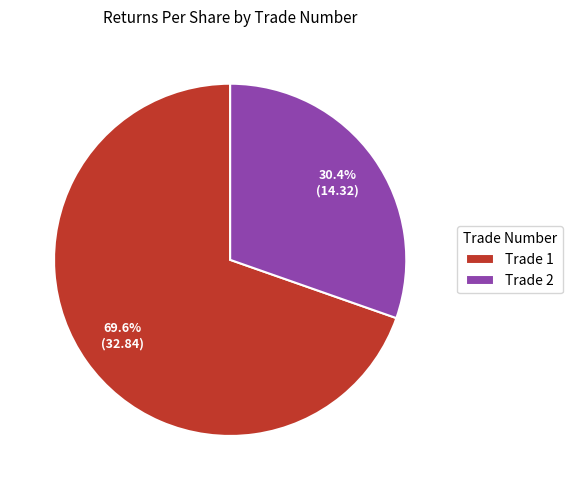

Combined, do Trade 2 and Trade 1 account for over 50%?

Yes